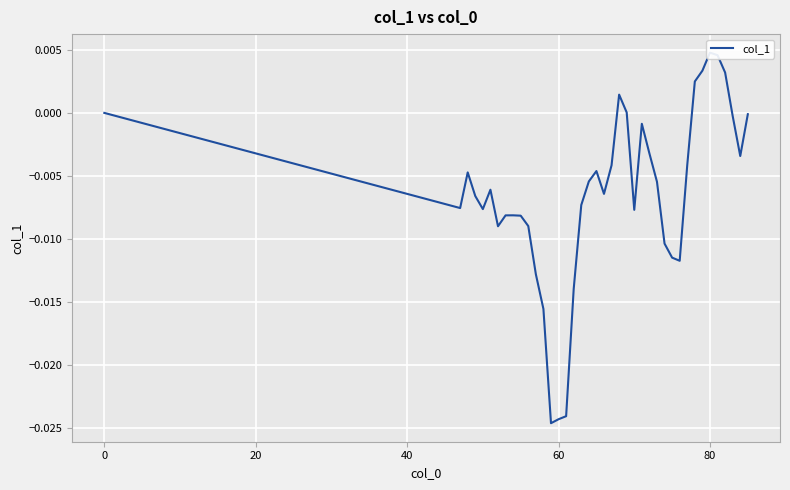

How many interior local valleys (lower than both neighbors) does the data have?

8